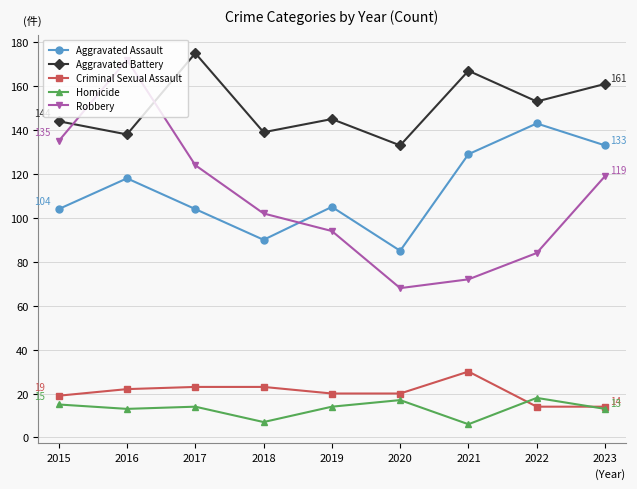

Where is the first local maximum for Aggravated Battery?

2017